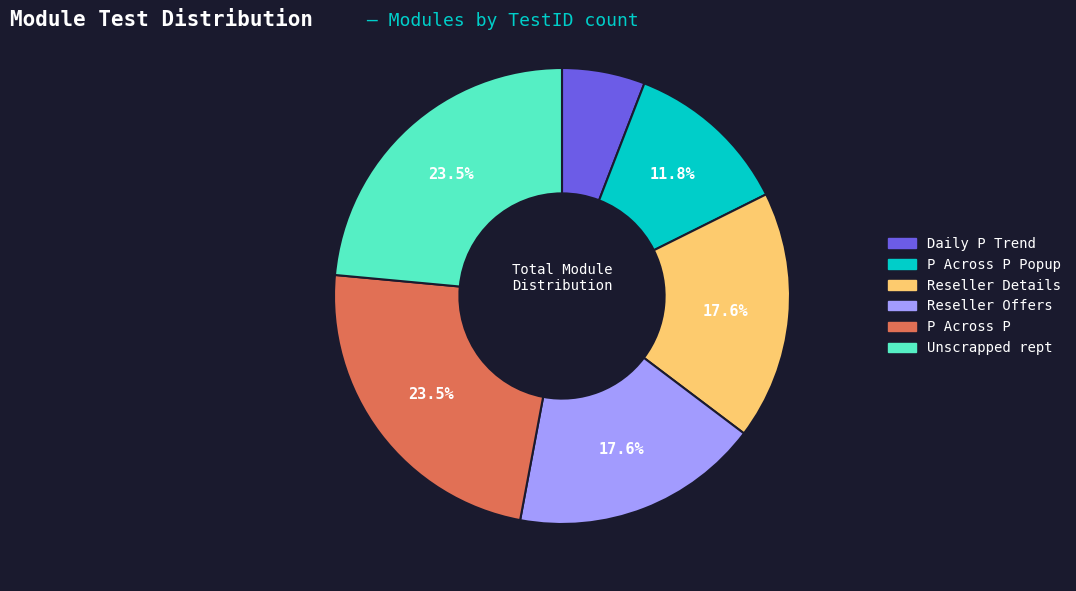

True or false: Reseller Details accounts for 18% of the total.

True